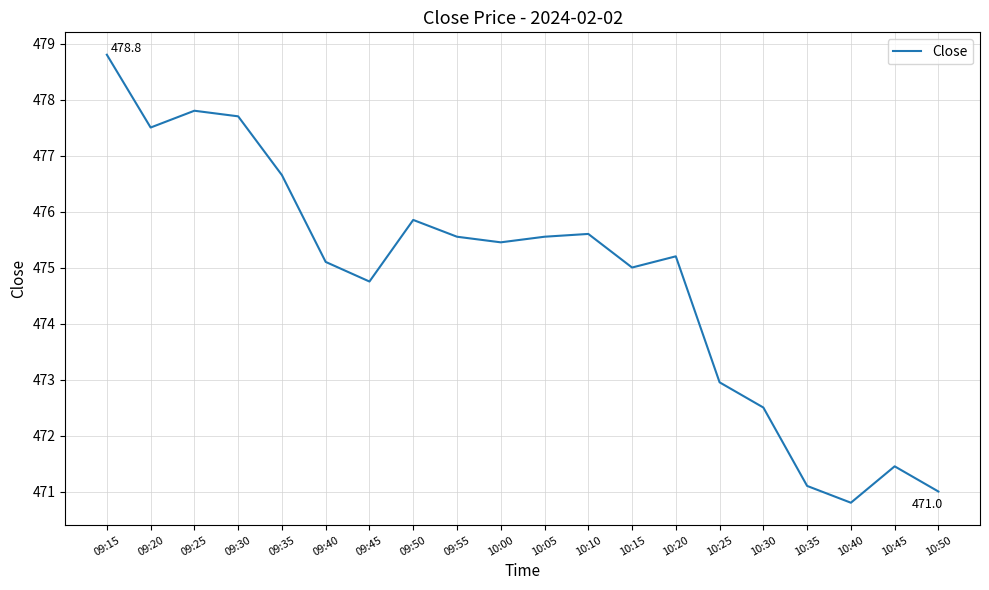

What position from the left is 10:30?

16